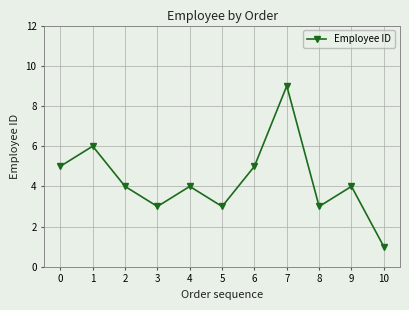

How many series are shown in this chart?

1